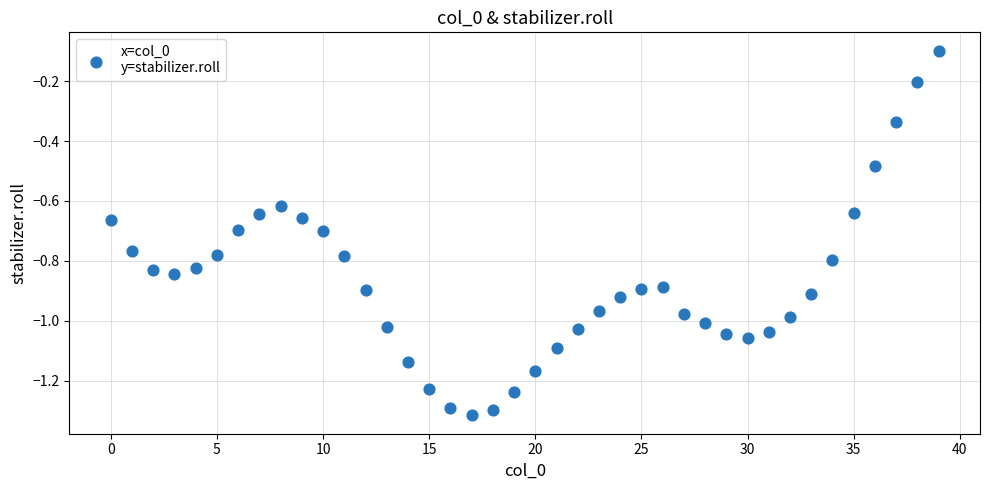

What is the range of Y values (max minus min)?

1.2